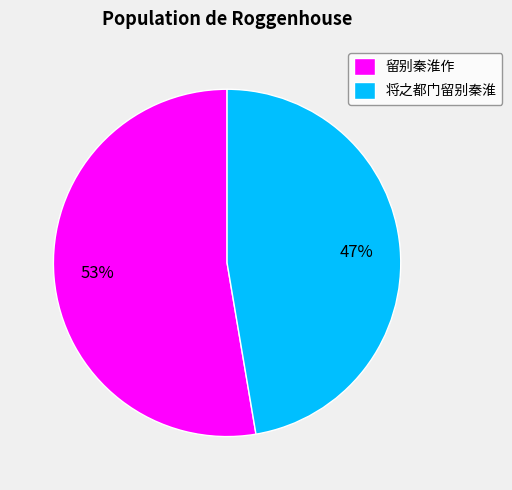

Rank the categories by value from highest to lowest.

留别秦淮作, 将之都门留别秦淮